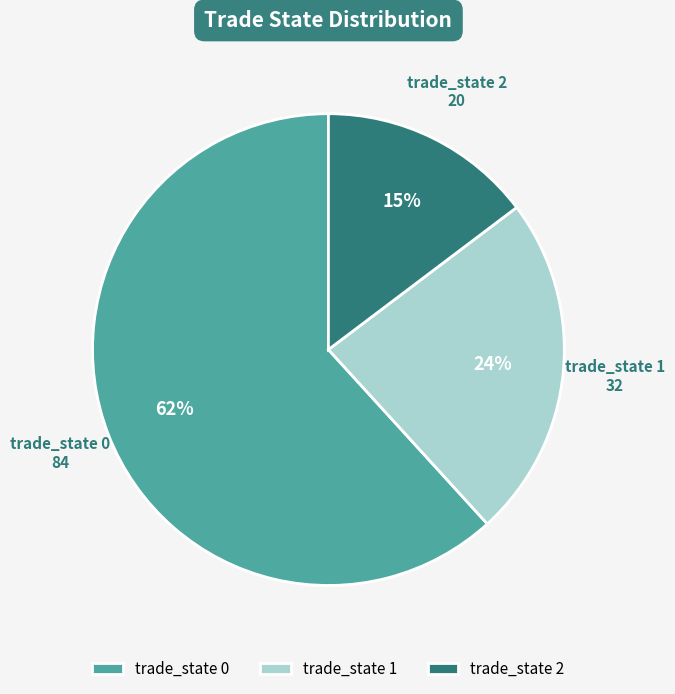

Is there a majority slice in this chart?

Yes